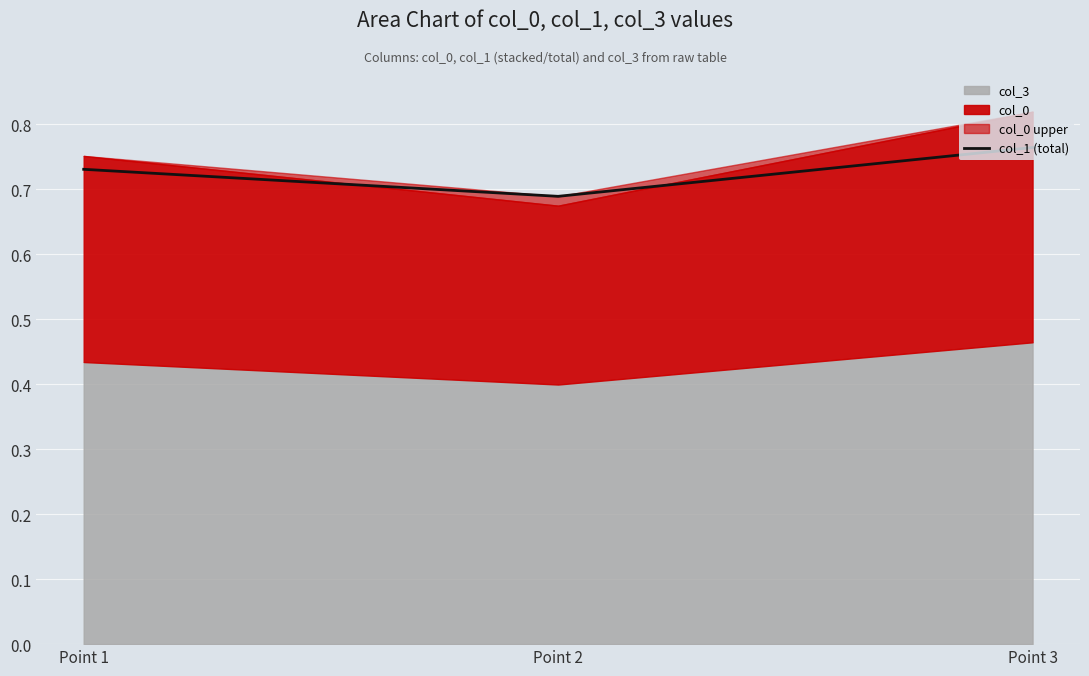

True or false: the data shows 1.1 at Point 2.

False